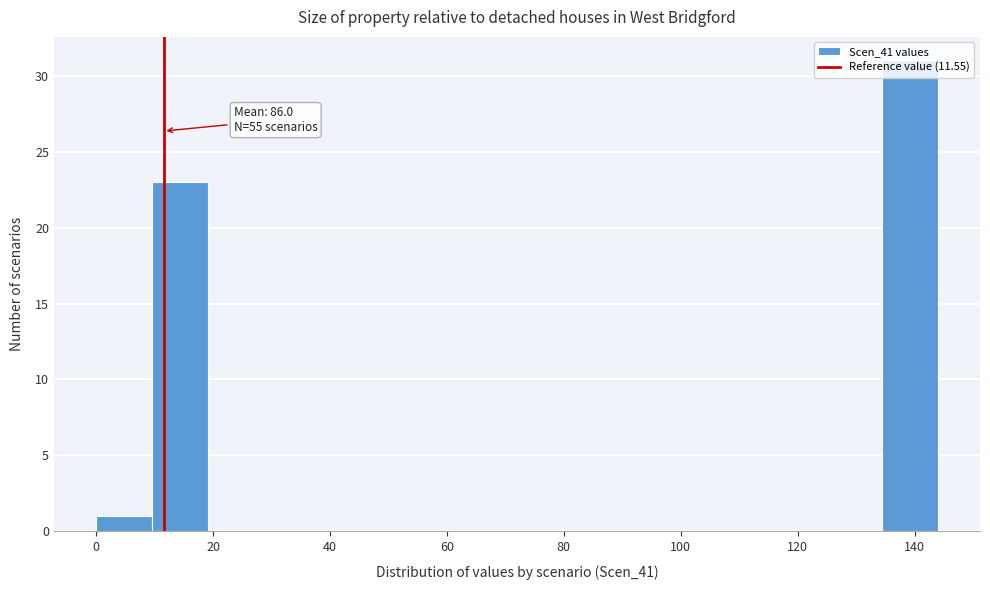

Over which range of the x-axis is the bar tallest?

134.4 to 144.0